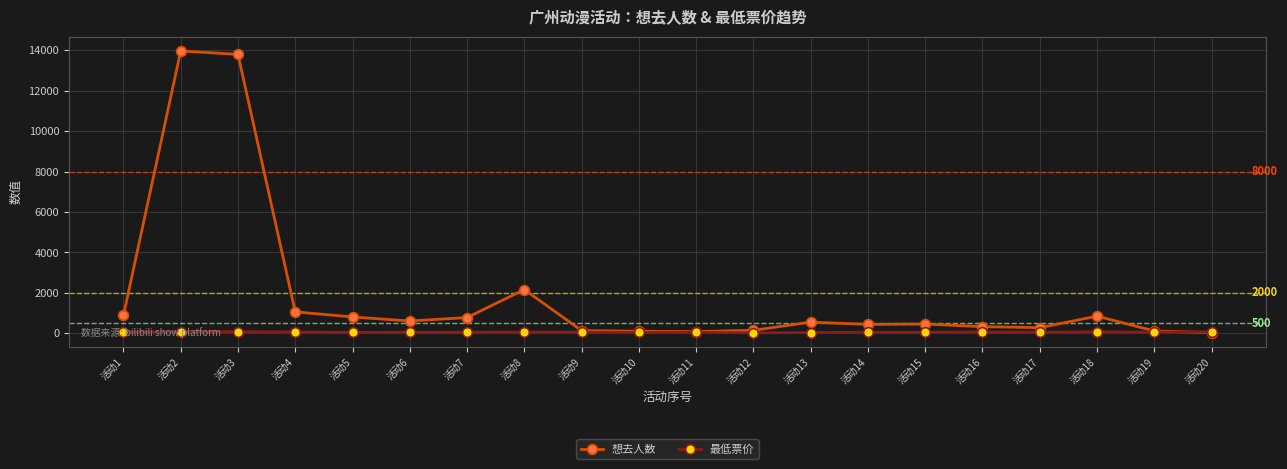

After their last crossing, which series has the higher values: 想去人数 or 最低票价?

最低票价